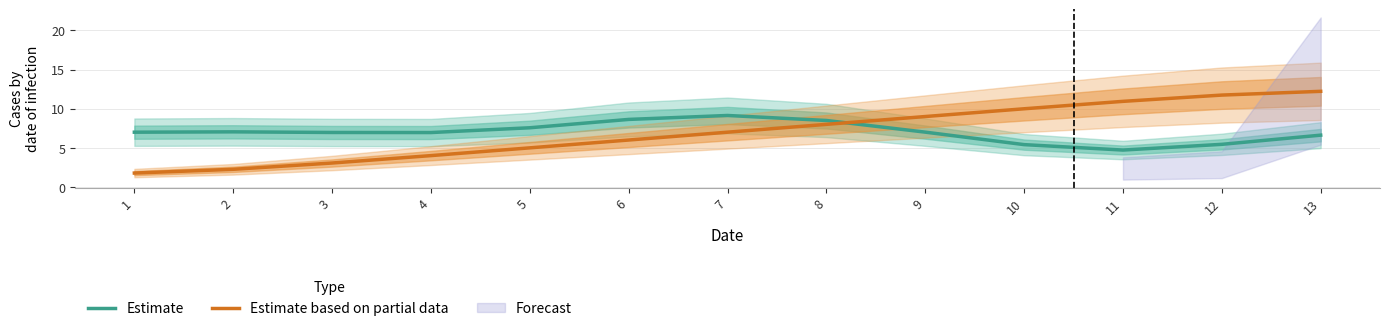

What is the difference between the second highest and second lowest values in the Estimate based on partial data series?

9.5